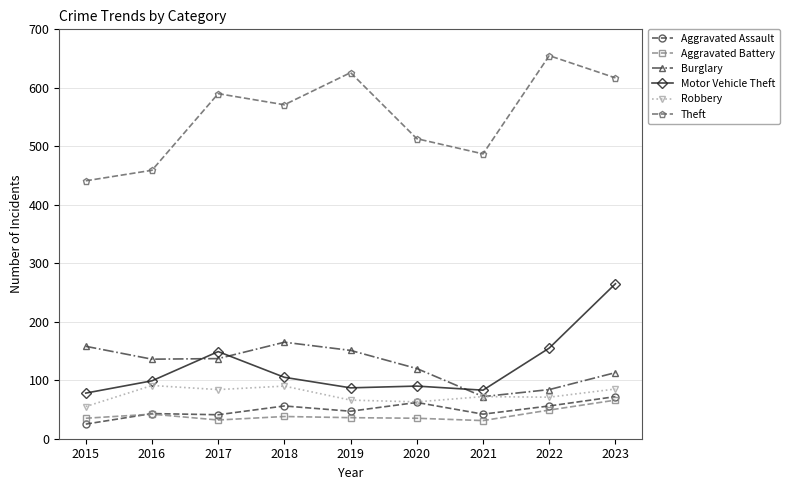

What is the value of the Burglary point at the 7th from the left?

72